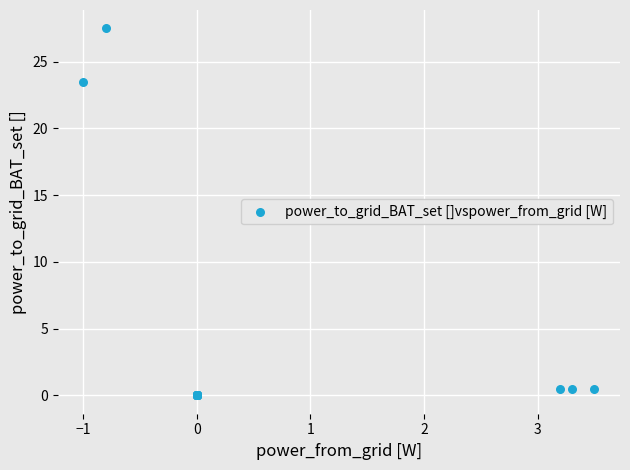

What Y value in the scatter plot is closest to 13?

23.5